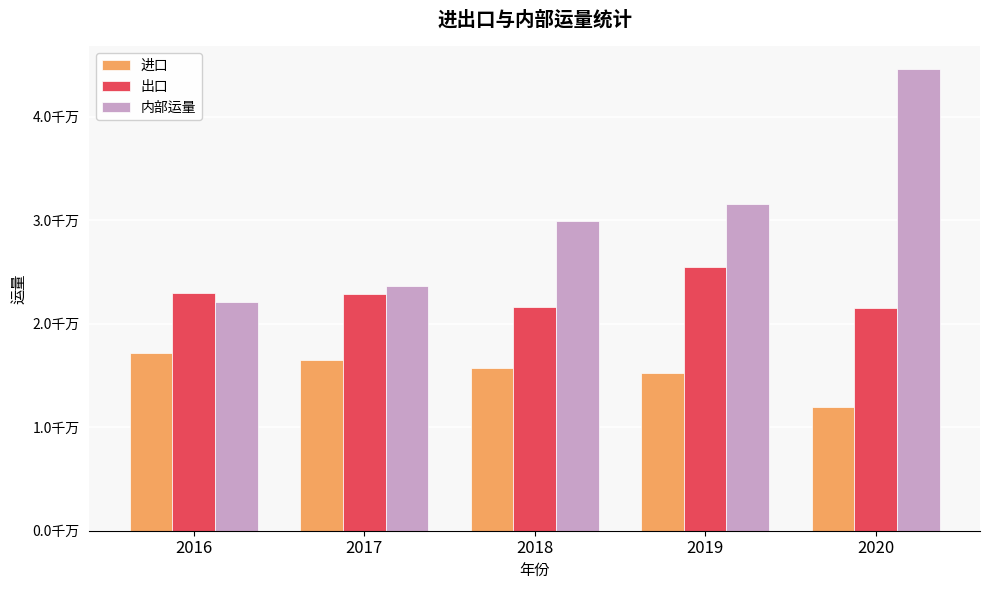

Are the bars grouped side by side (vs. stacked)?

Yes